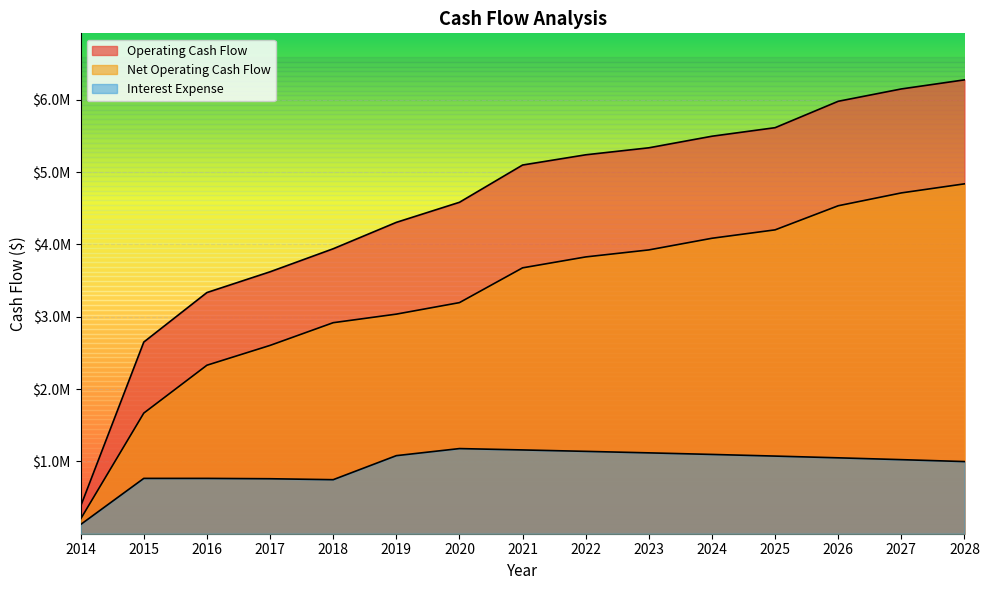

How many interior local peaks does the Interest Expense series have?

1